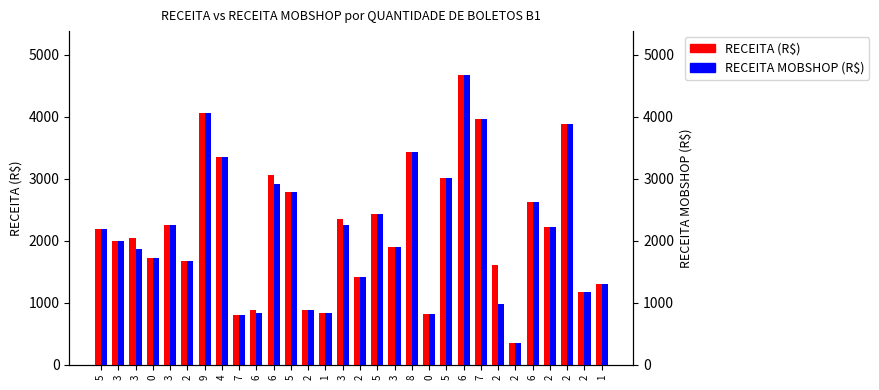

The value of RECEITA MOBSHOP (R$) at 6 is 1630.1. True or false?

False